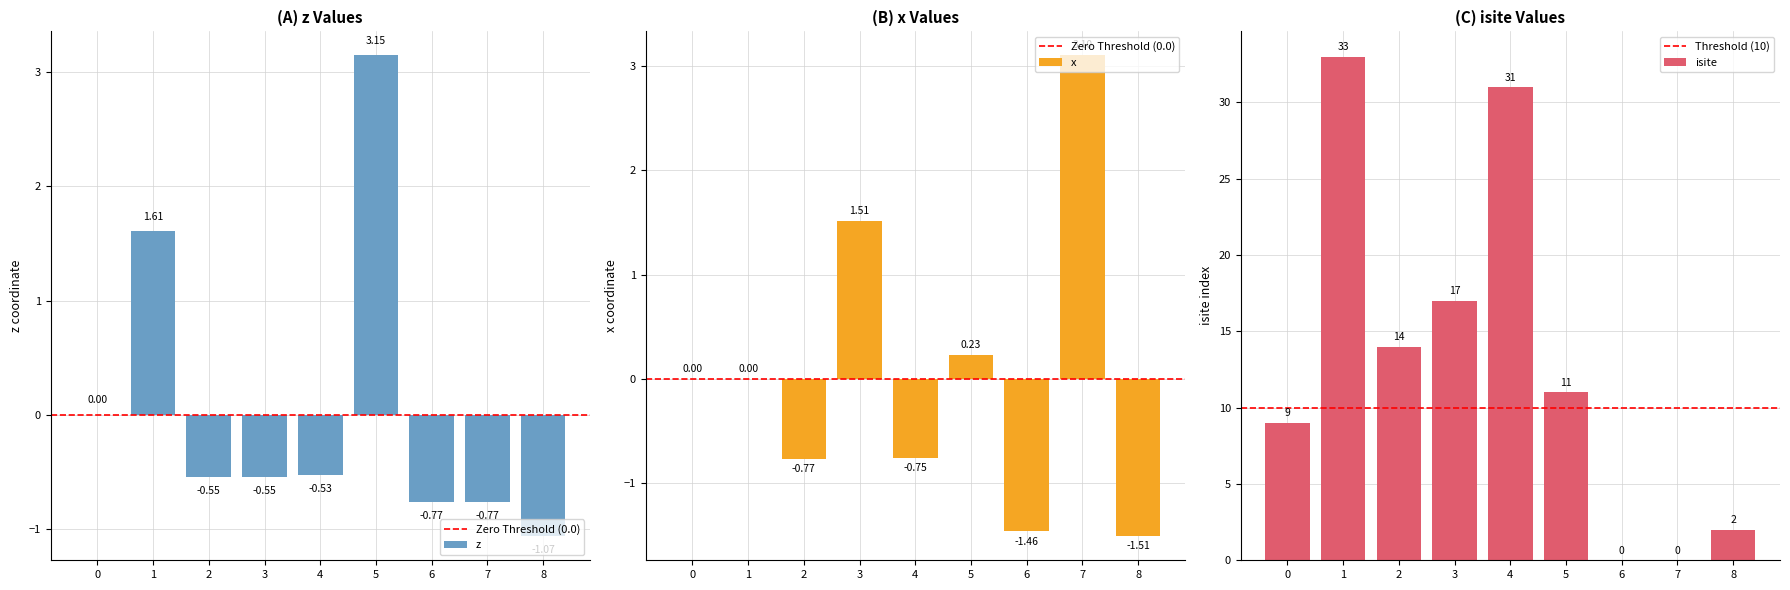

What is the greatest value displayed?

33.0